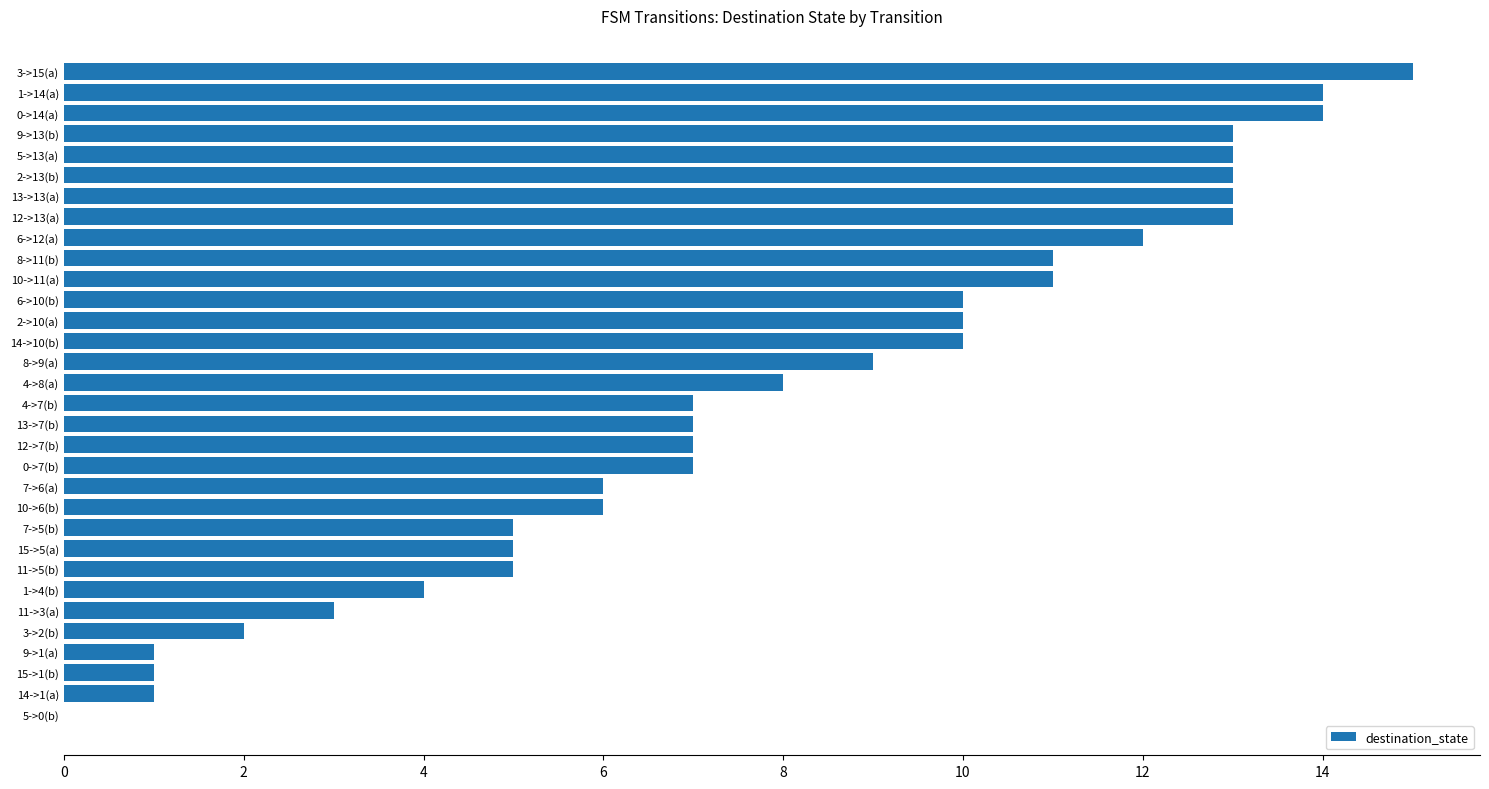

How many categories are shown in the chart?

32